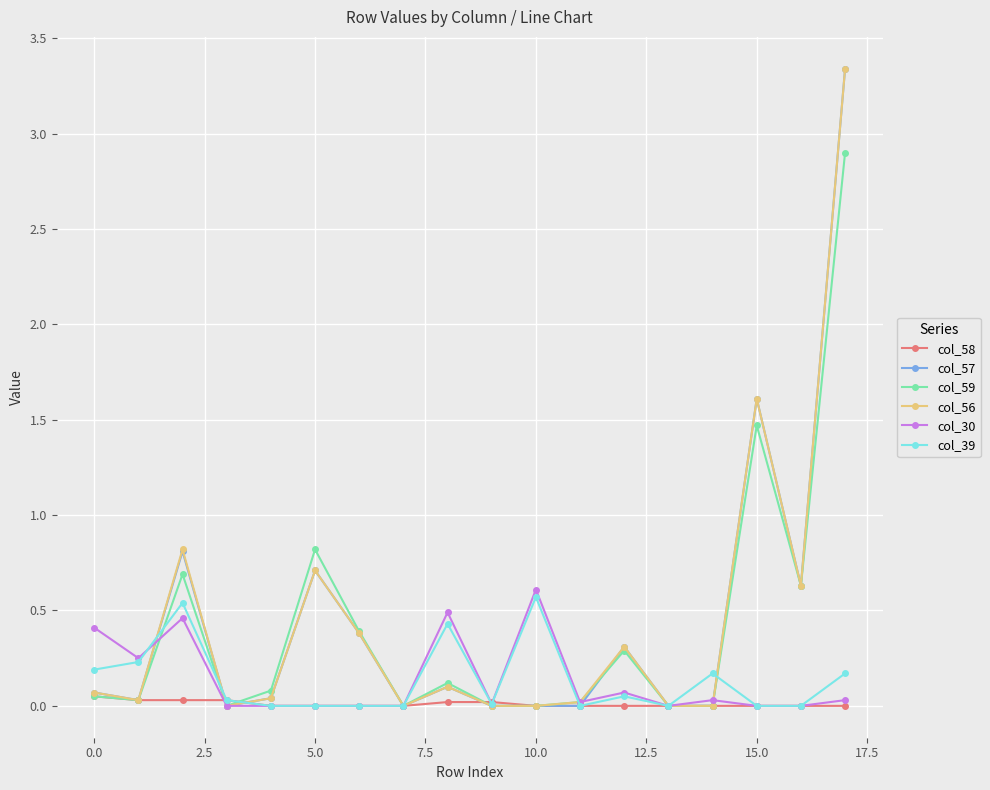

What is the highest value of the col_39 series?

0.6